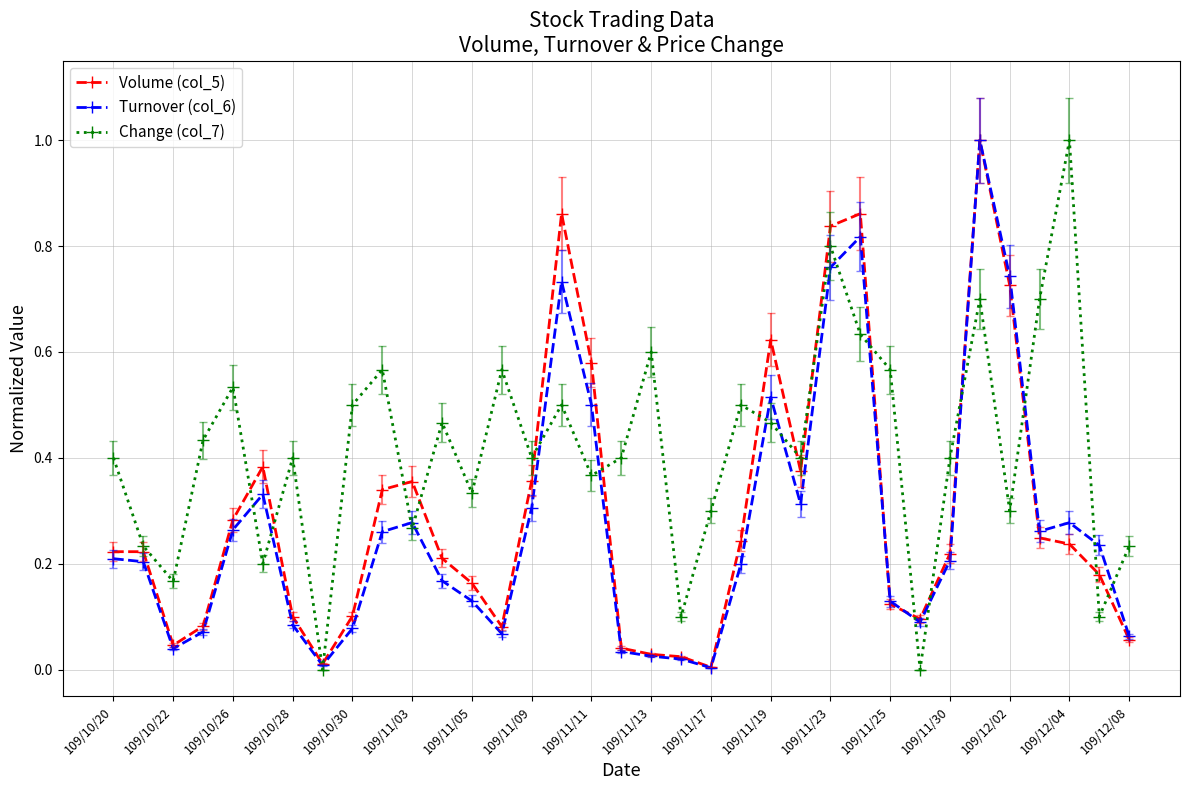

Which series has the largest total across all categories?

Change (col_7)